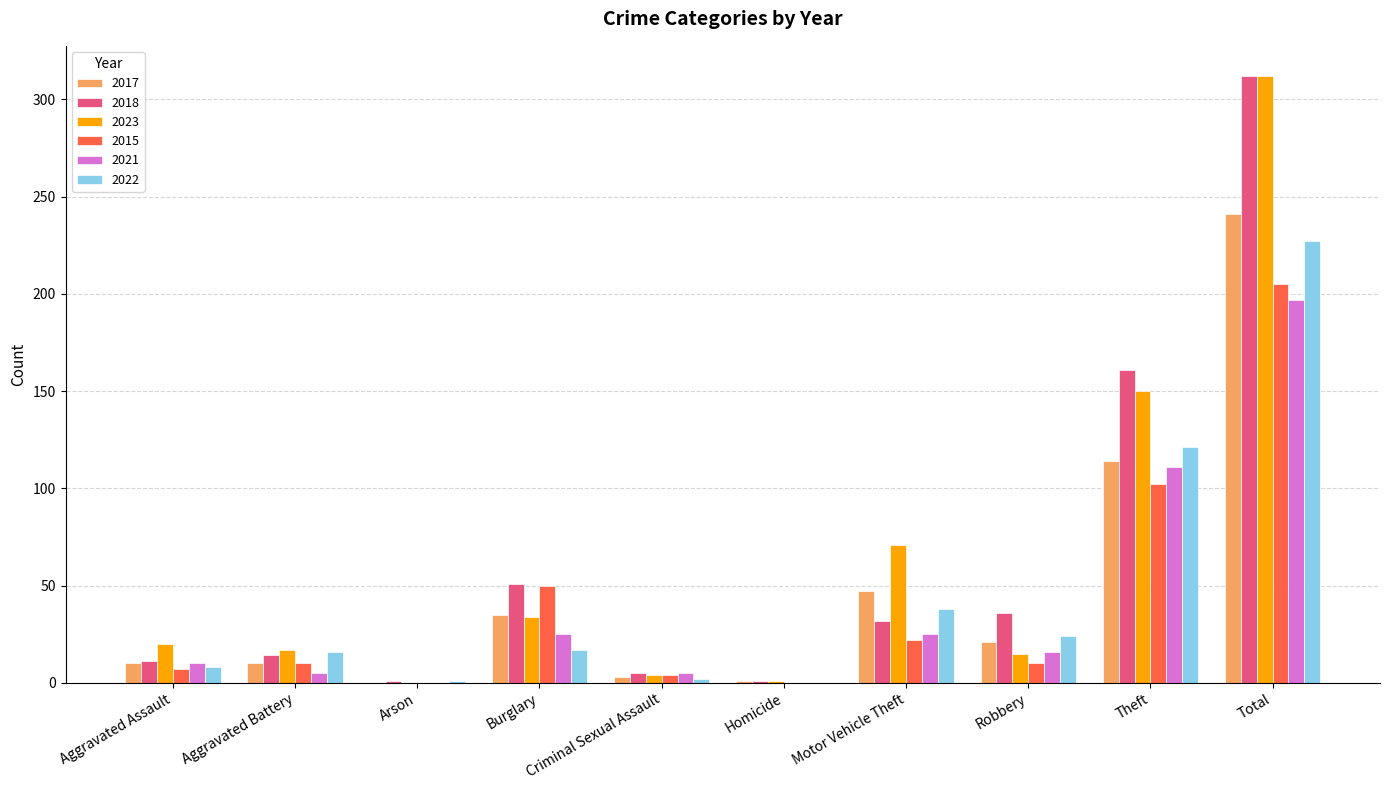

What is the sum of the 2022 values at Motor Vehicle Theft and Robbery?

62